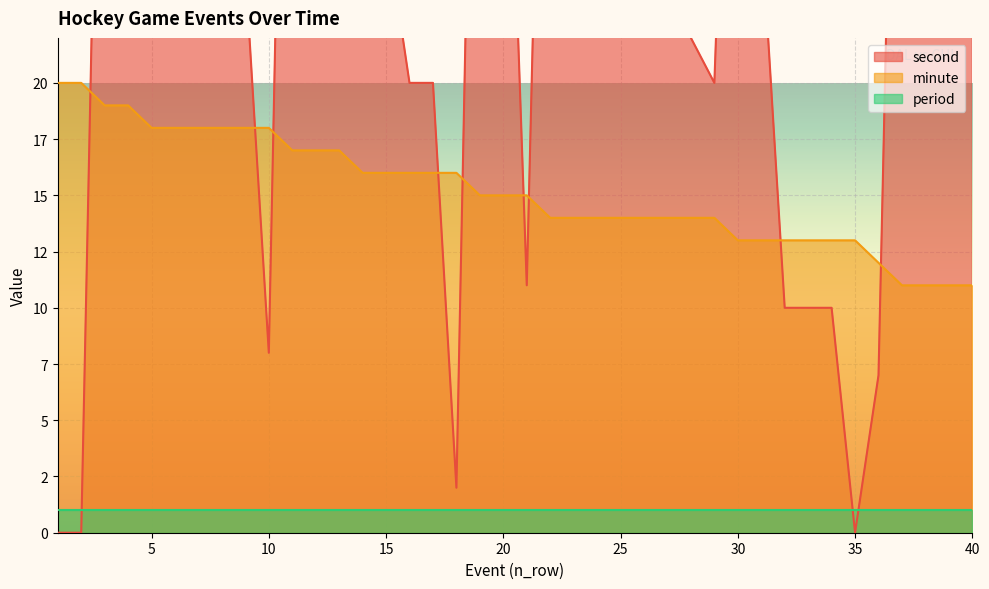

What is the value of the minute point at the 35th from the left?

13